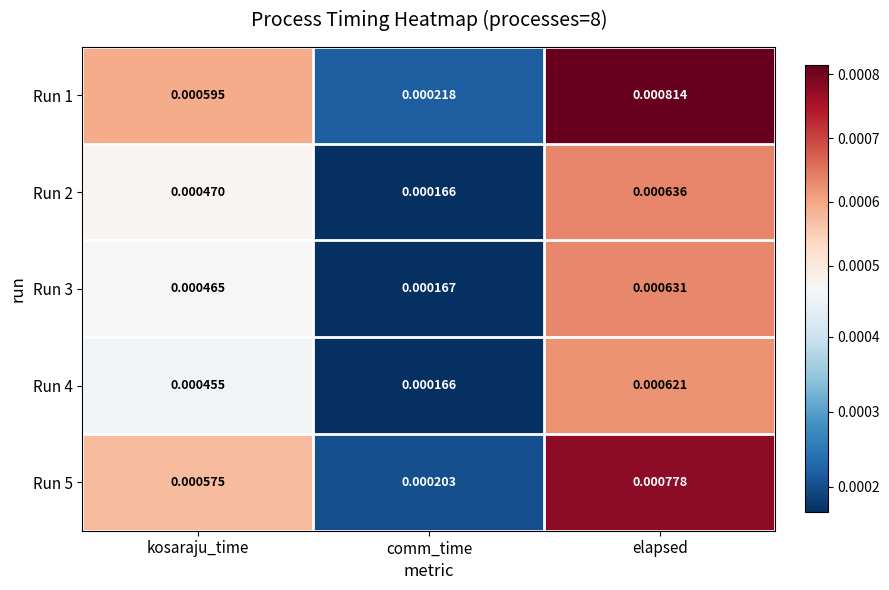

List the labels in order of Run 1 value, smallest first.

comm_time, kosaraju_time, elapsed